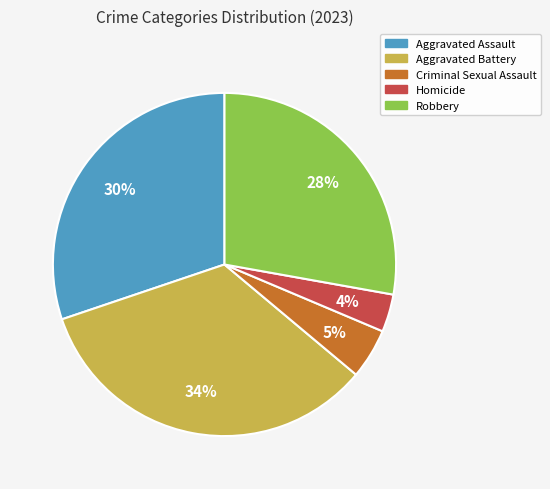

Does any single category account for the majority?

No